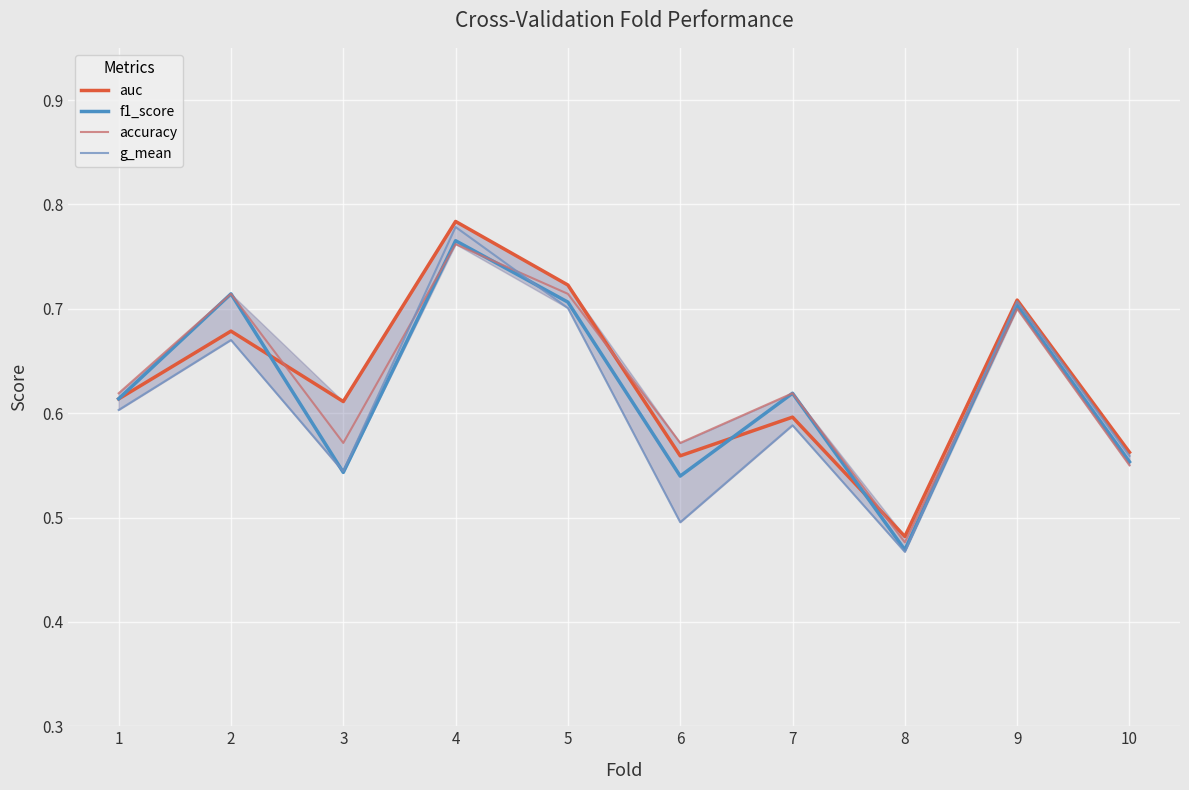

How many auc values are between 0 and 1?

10